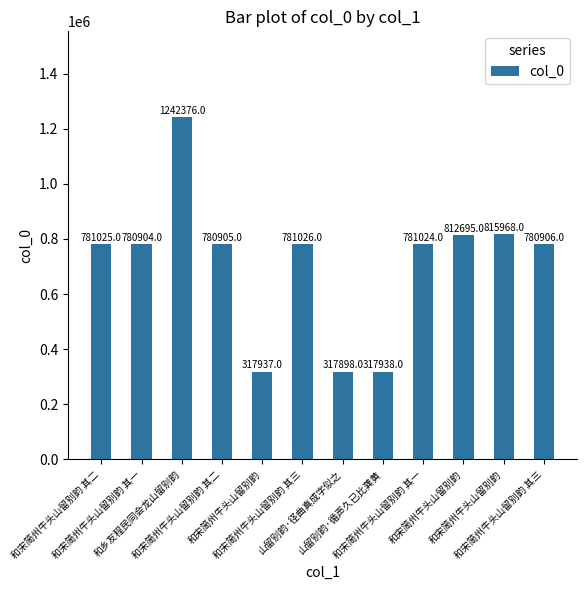

What is the maximum value shown in the chart?

1242376